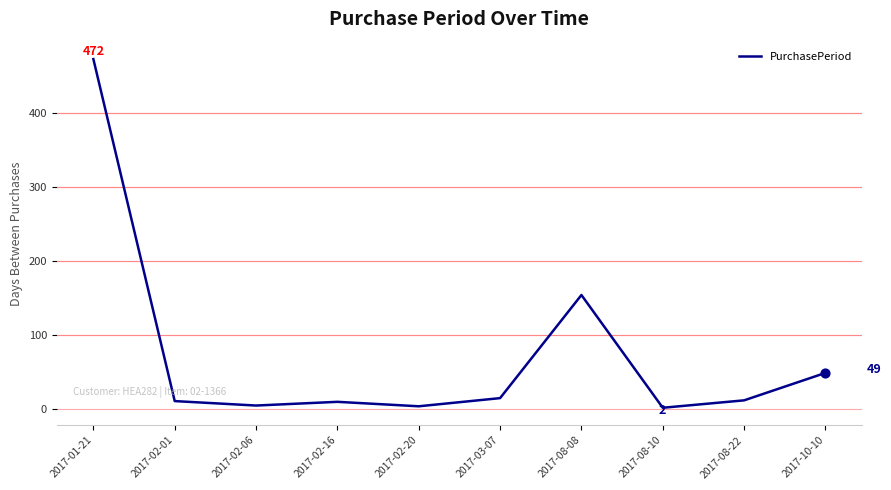

What is the change in value from 2017-03-07 to 2017-08-10?

-13